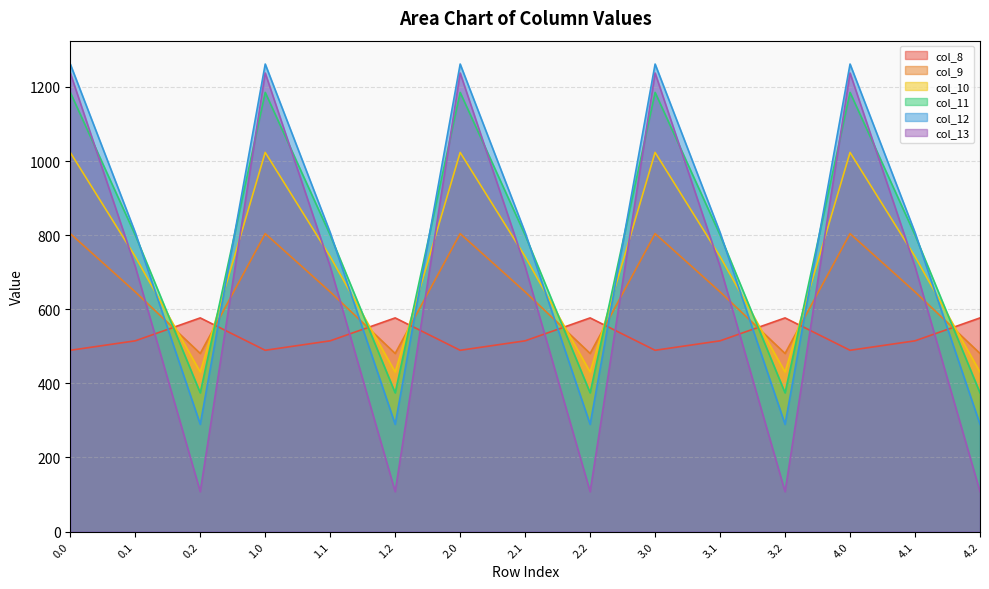

What is the value of the col_13 point at the 9th from the left?

107.8